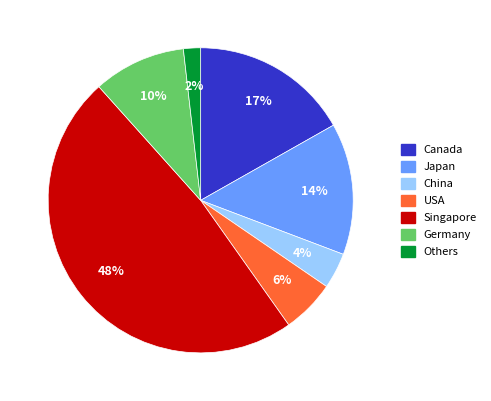

Combined, do USA and Others account for over 50%?

No